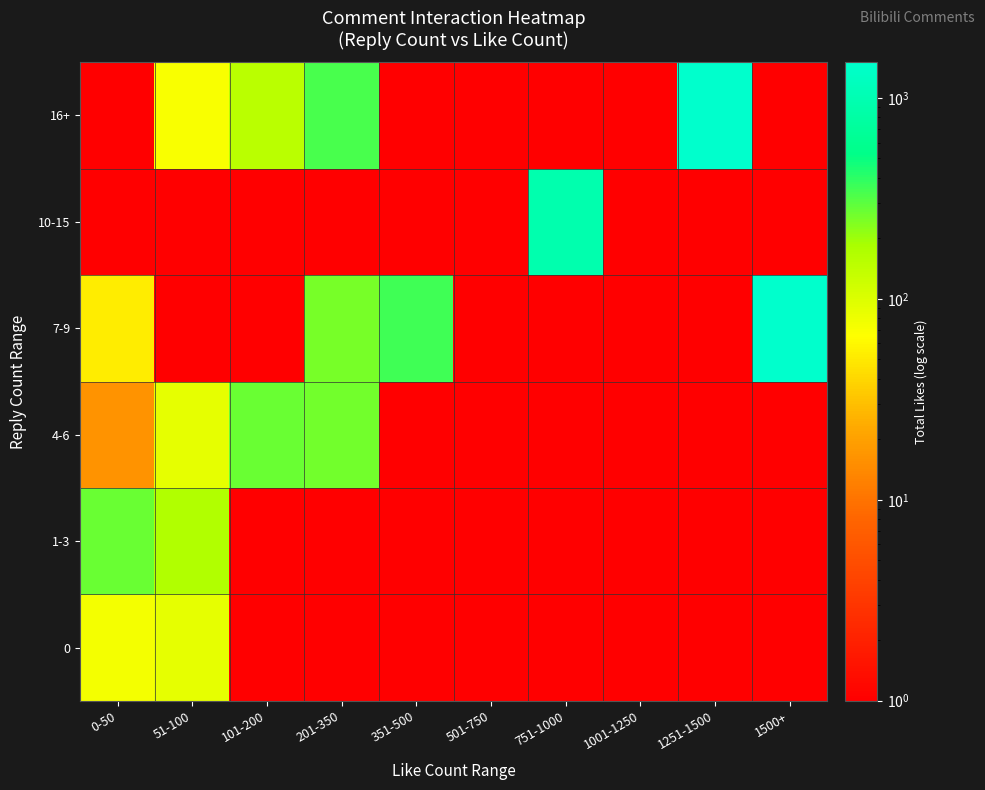

Reading left to right, what are all the values shown in this chart?

0: 0-50=73	51-100=87	101-200=1	201-350=1	351-500=1	501-750=1	751-1000=1	1001-1250=1	1251-1500=1	1500+=1
1-3: 0-50=273	51-100=170	101-200=1	201-350=1	351-500=1	501-750=1	751-1000=1	1001-1250=1	1251-1500=1	1500+=1
4-6: 0-50=16	51-100=88	101-200=277	201-350=256	351-500=1	501-750=1	751-1000=1	1001-1250=1	1251-1500=1	1500+=1
7-9: 0-50=52	51-100=1	101-200=1	201-350=251	351-500=359	501-750=1	751-1000=1	1001-1250=1	1251-1500=1	1500+=1505
10-15: 0-50=1	51-100=1	101-200=1	201-350=1	351-500=1	501-750=1	751-1000=926	1001-1250=1	1251-1500=1	1500+=1
16+: 0-50=1	51-100=69	101-200=151	201-350=336	351-500=1	501-750=1	751-1000=1	1001-1250=1	1251-1500=1476	1500+=1